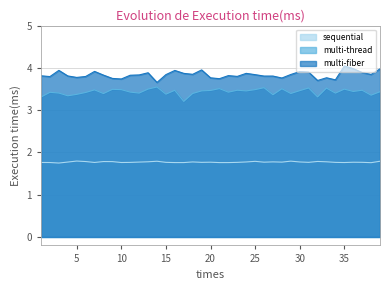

How many lines are shown in the chart?

3